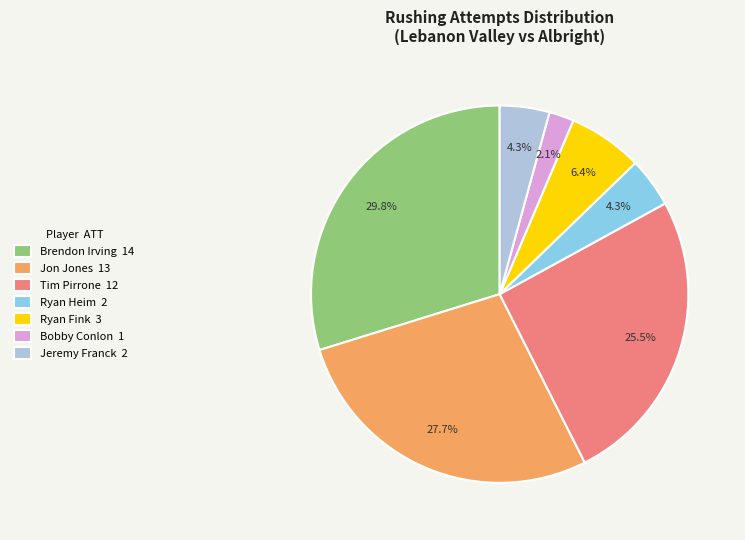

Count the number of slices in the pie.

7